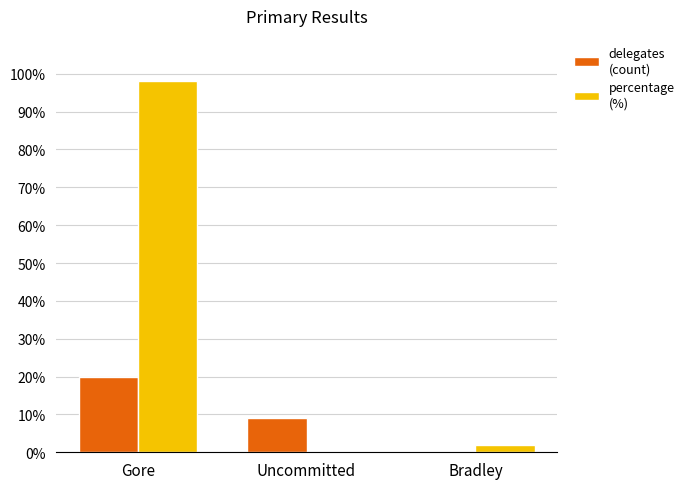

What is the greatest value displayed?

98